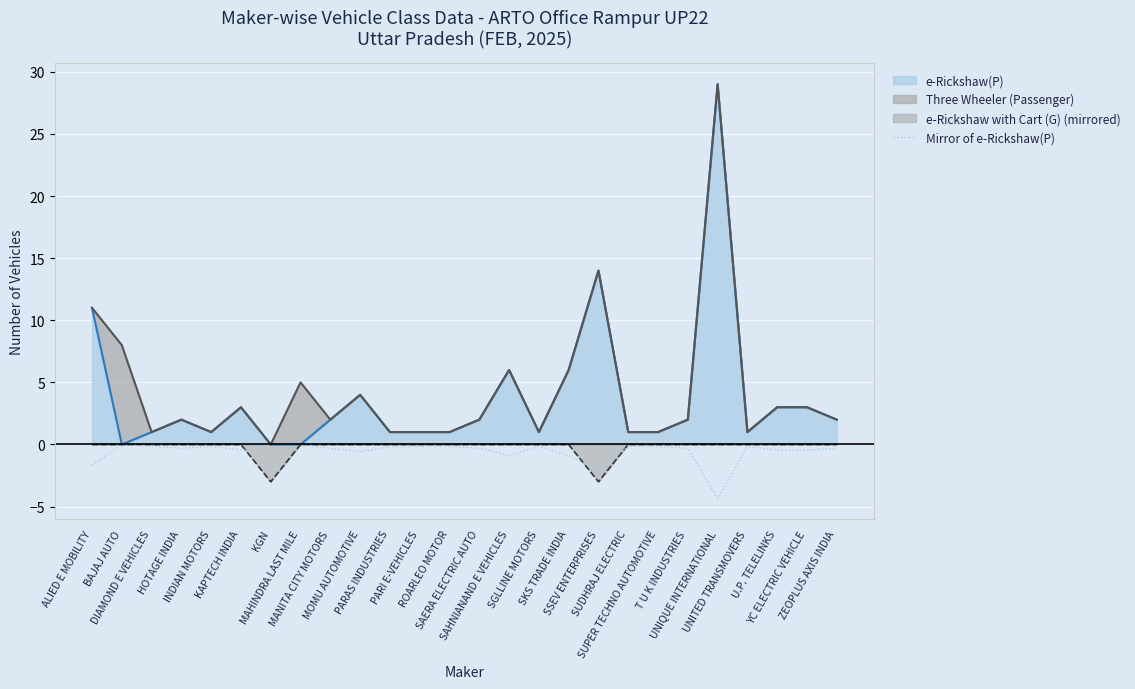

List the labels in order of value, smallest first.

UNIQUE INTERNATIONAL, SSEV ENTERPRISES, ALIED E MOBILITY, SAHNIANAND E VEHICLES, SKS TRADE INDIA, MOMU AUTOMOTIVE, KAPTECH INDIA, U.P. TELELINKS, YC ELECTRIC VEHICLE, HOTAGE INDIA, MANITA CITY MOTORS, SAERA ELECTRIC AUTO, T U K INDUSTRIES, ZEOPLUS AXIS INDIA, DIAMOND E VEHICLES, INDIAN MOTORS, PARAS INDUSTRIES, PARI E-VEHICLES, ROARLEO MOTOR, SGLLINE MOTORS, SUDHRAJ ELECTRIC, SUPER TECHNO AUTOMOTIVE, UNITED TRANSMOVERS, BAJAJ AUTO, KGN, MAHINDRA LAST MILE